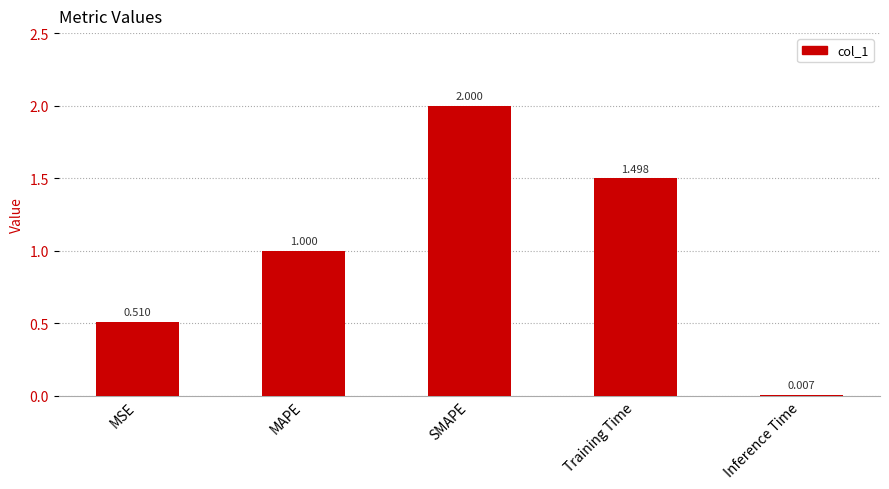

Which category has the highest value across all series?

SMAPE